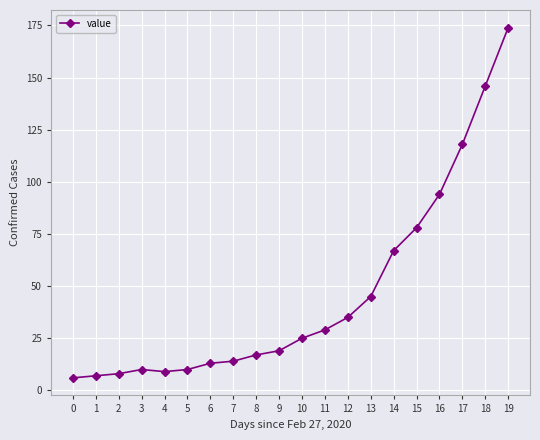

The chart shows a value of 16 at 4. True or false?

False